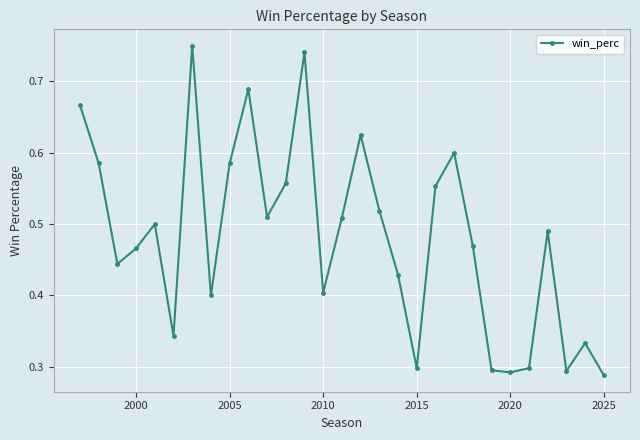

What is the sum of all values?

13.9